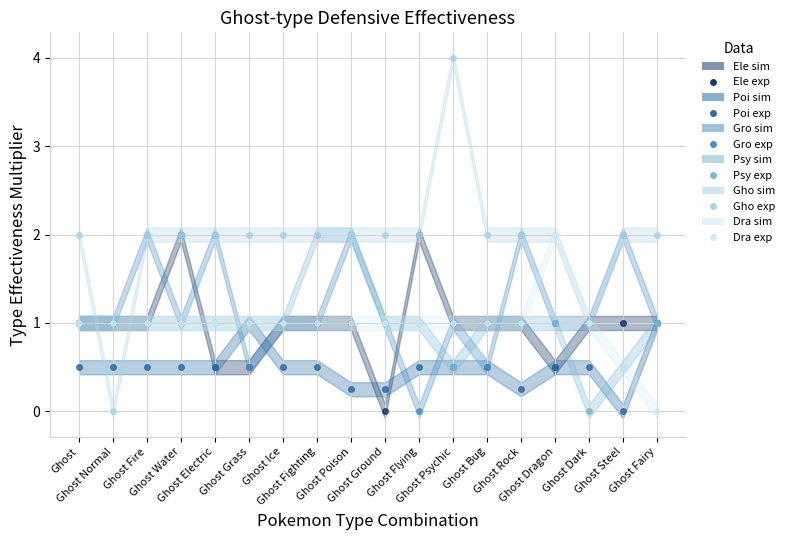

Does the chart have visible grid lines?

Yes